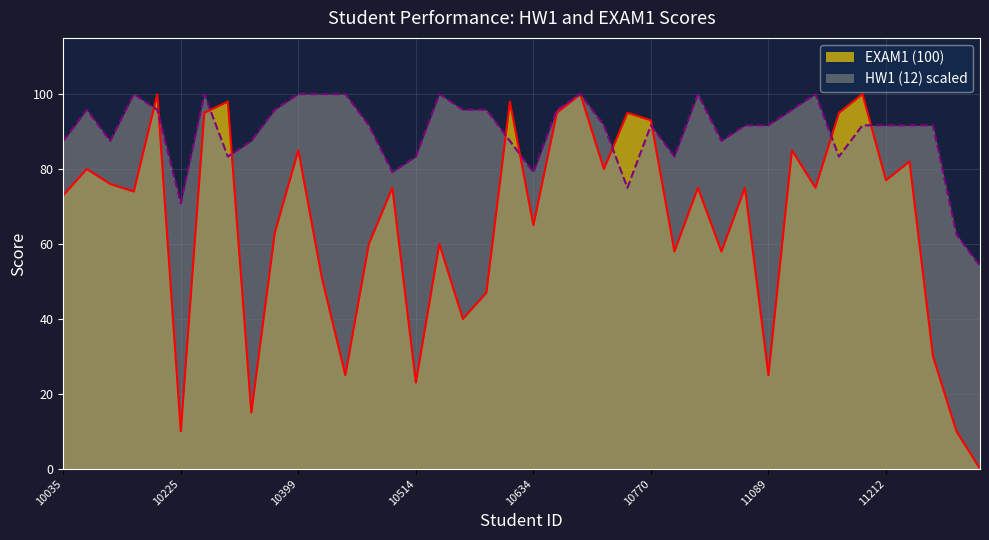

Reading left to right, what are all the values shown in this chart?

EXAM1 (100): 10035=73.0	10141=80.0	10167=76.0	10220=74.0	10221=100.0	10225=10.0	10242=95.0	10253=98.0	10263=15.0	10343=63.0	10399=85.0	10422=51.0	10454=25.0	10456=60.0	10494=75.0	10514=23.0	10554=60.0	10588=40.0	10593=47.0	10615=98.0	10634=65.0	10665=95.0	10748=100.0	10756=80.0	10760=95.0	10770=93.0	10833=58.0	10884=75.0	10887=58.0	11076=75.0	11089=25.0	11107=85.0	11147=75.0	11177=95.0	11197=100.0	11212=77.0	11219=82.0	11226=30.0	11277=10.0	11287=0.0
HW1 (12): 10035=87.5	10141=95.8	10167=87.5	10220=100.0	10221=95.8	10225=70.8	10242=100.0	10253=83.3	10263=87.5	10343=95.8	10399=100.0	10422=100.0	10454=100.0	10456=91.7	10494=79.2	10514=83.3	10554=100.0	10588=95.8	10593=95.8	10615=87.5	10634=79.2	10665=95.8	10748=100.0	10756=91.7	10760=75.0	10770=91.7	10833=83.3	10884=100.0	10887=87.5	11076=91.7	11089=91.7	11107=95.8	11147=100.0	11177=83.3	11197=91.7	11212=91.7	11219=91.7	11226=91.7	11277=62.5	11287=54.2